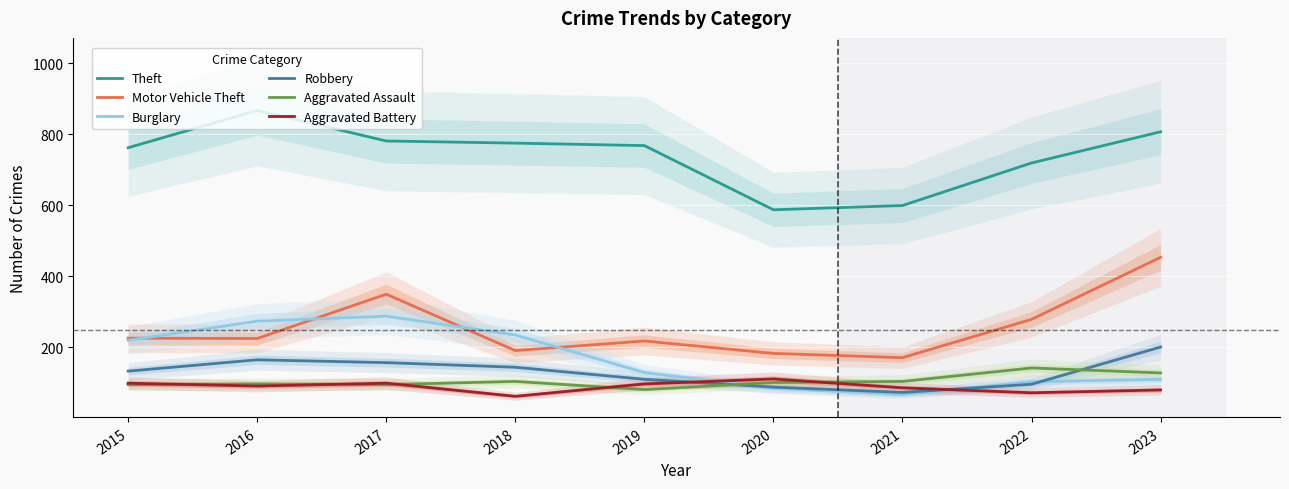

At which category does Theft reach its first local valley?

2020